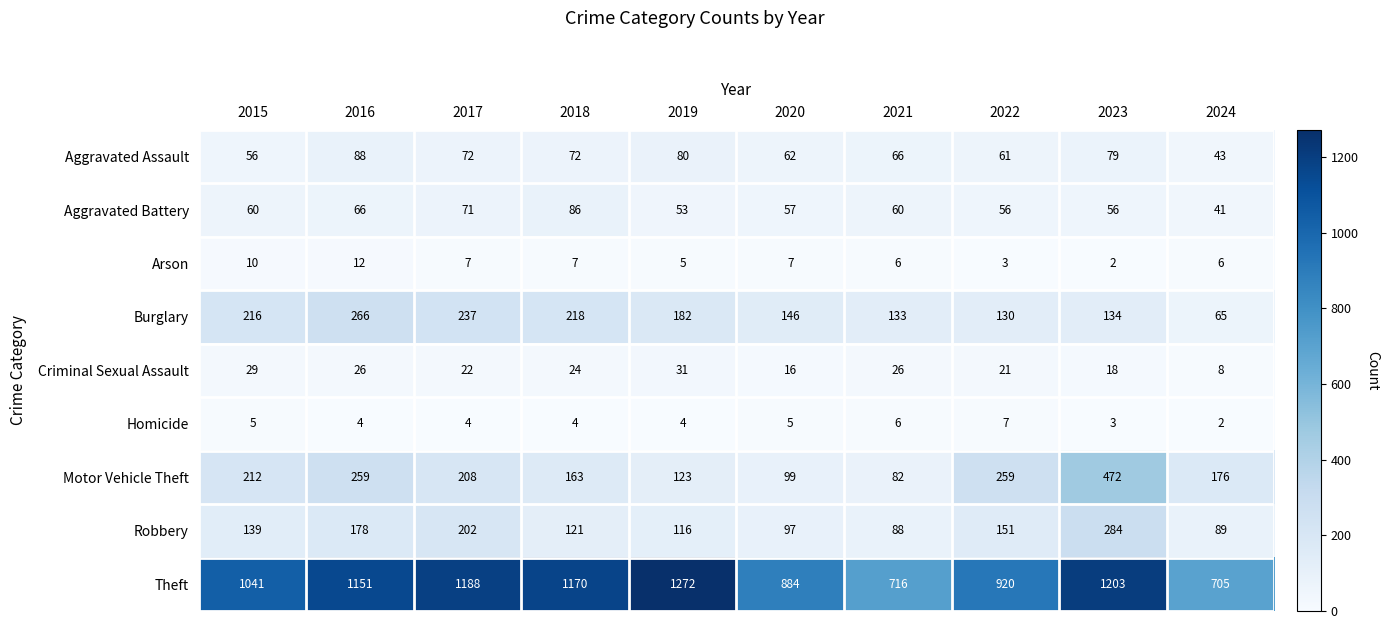

What is the sum of all Burglary values?

1727